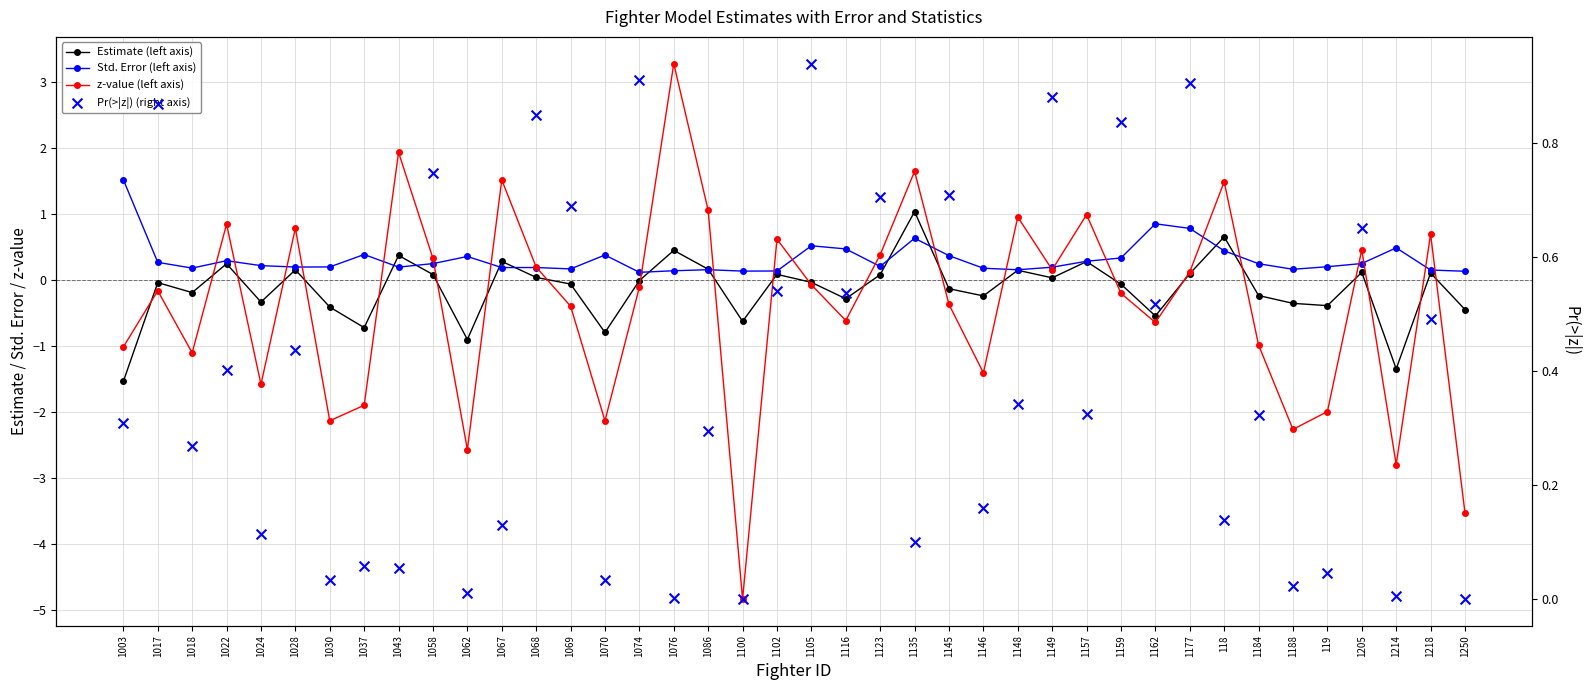

Is the value of Estimate (left axis) at 1074 greater than the value of z-value (left axis) at 1018?

Yes